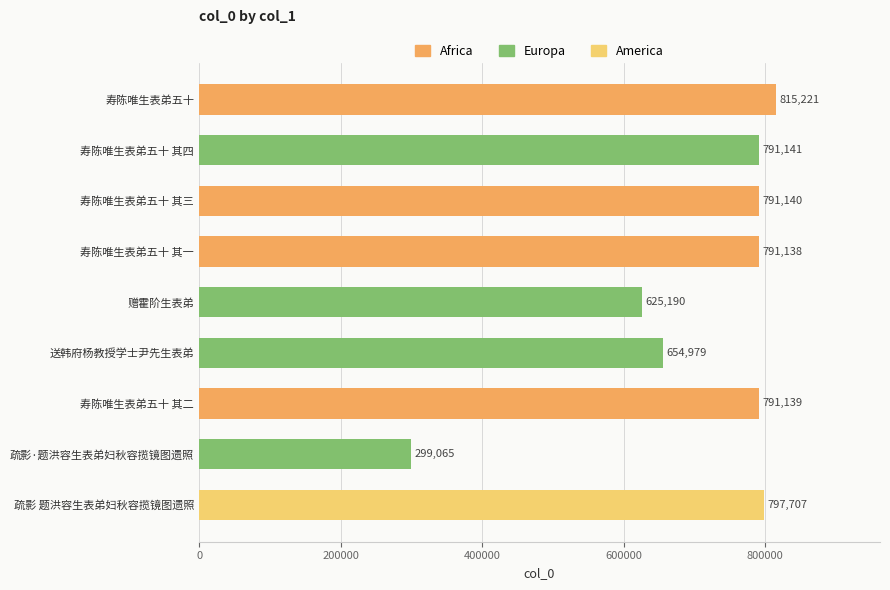

Rank the categories by value from lowest to highest.

疏影·题洪容生表弟妇秋容揽镜图遗照, 赠霍阶生表弟, 送韩府杨教授学士尹先生表弟, 寿陈唯生表弟五十 其一, 寿陈唯生表弟五十 其二, 寿陈唯生表弟五十 其三, 寿陈唯生表弟五十 其四, 疏影 题洪容生表弟妇秋容揽镜图遗照, 寿陈唯生表弟五十